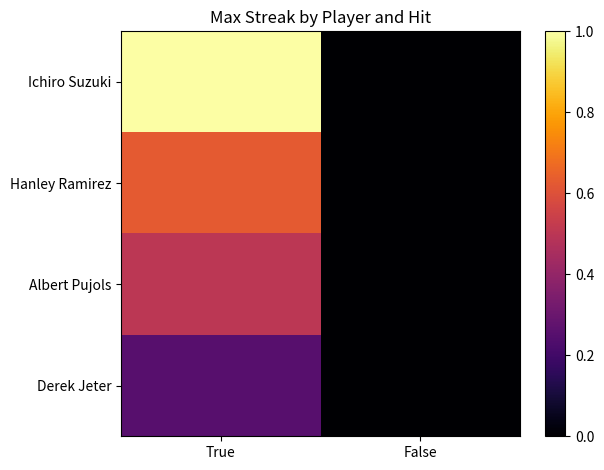

Which series changed the most between True and False?

Ichiro Suzuki